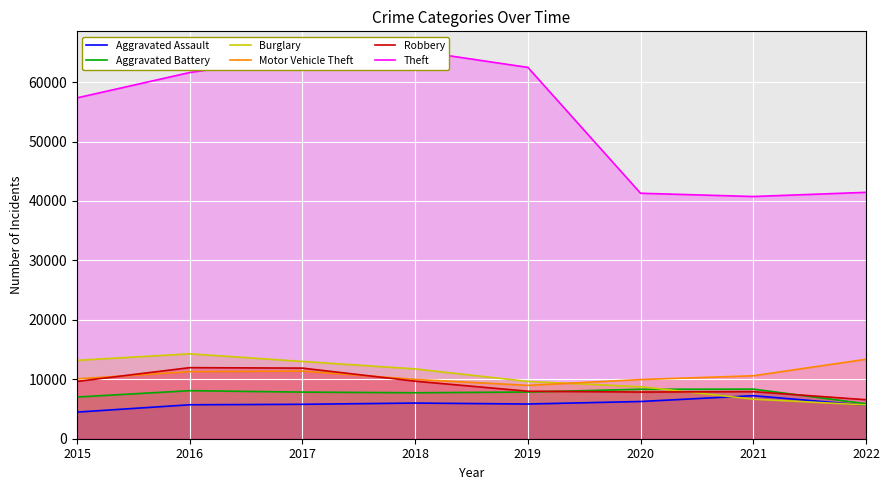

At which category does Motor Vehicle Theft reach its first local valley?

2019